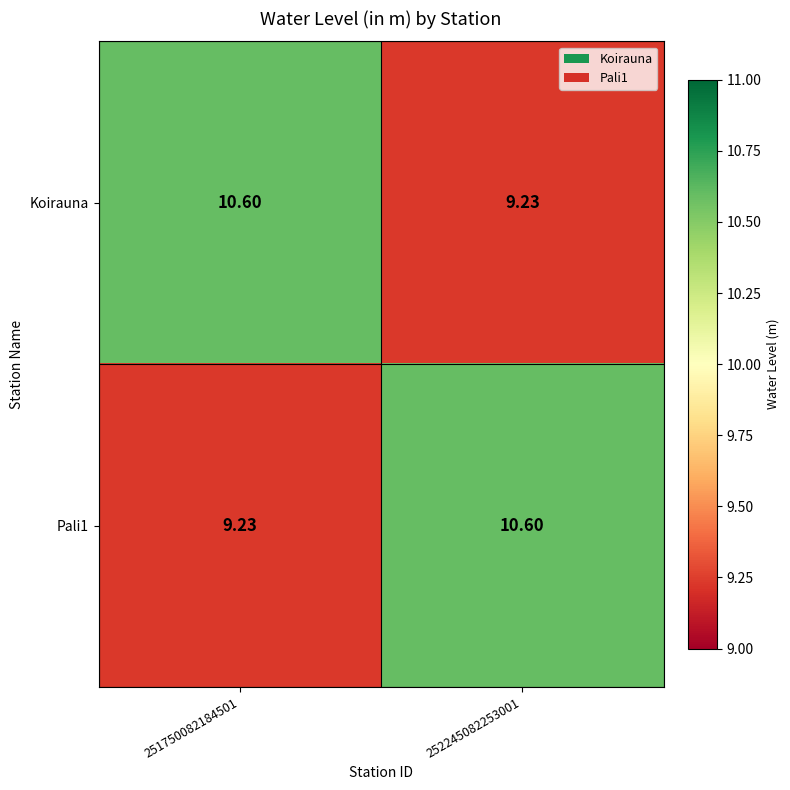

Is the value of Koirauna at 252245082253001 greater than the value of Pali1 at 252245082253001?

No